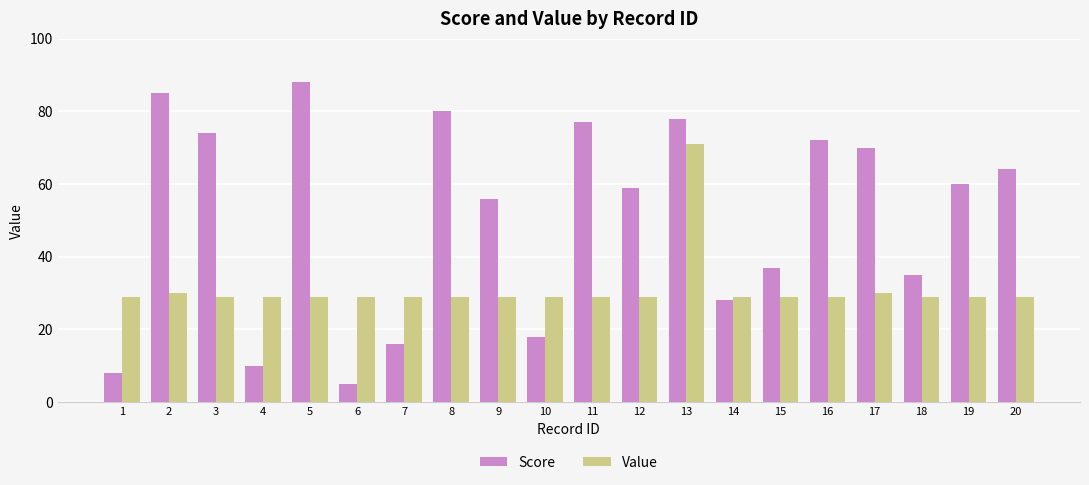

Reading left to right, what are all the values shown in this chart?

Score: 8	85	74	10	88	5	16	80	56	18	77	59	78	28	37	72	70	35	60	64
Value: 29	30	29	29	29	29	29	29	29	29	29	29	71	29	29	29	30	29	29	29